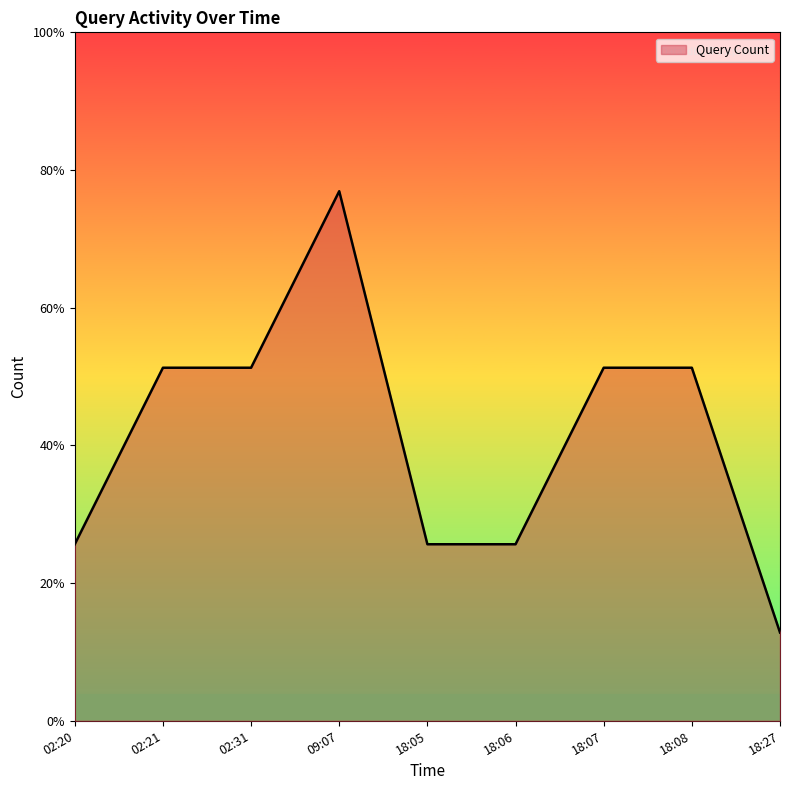

Does the chart have visible grid lines?

No